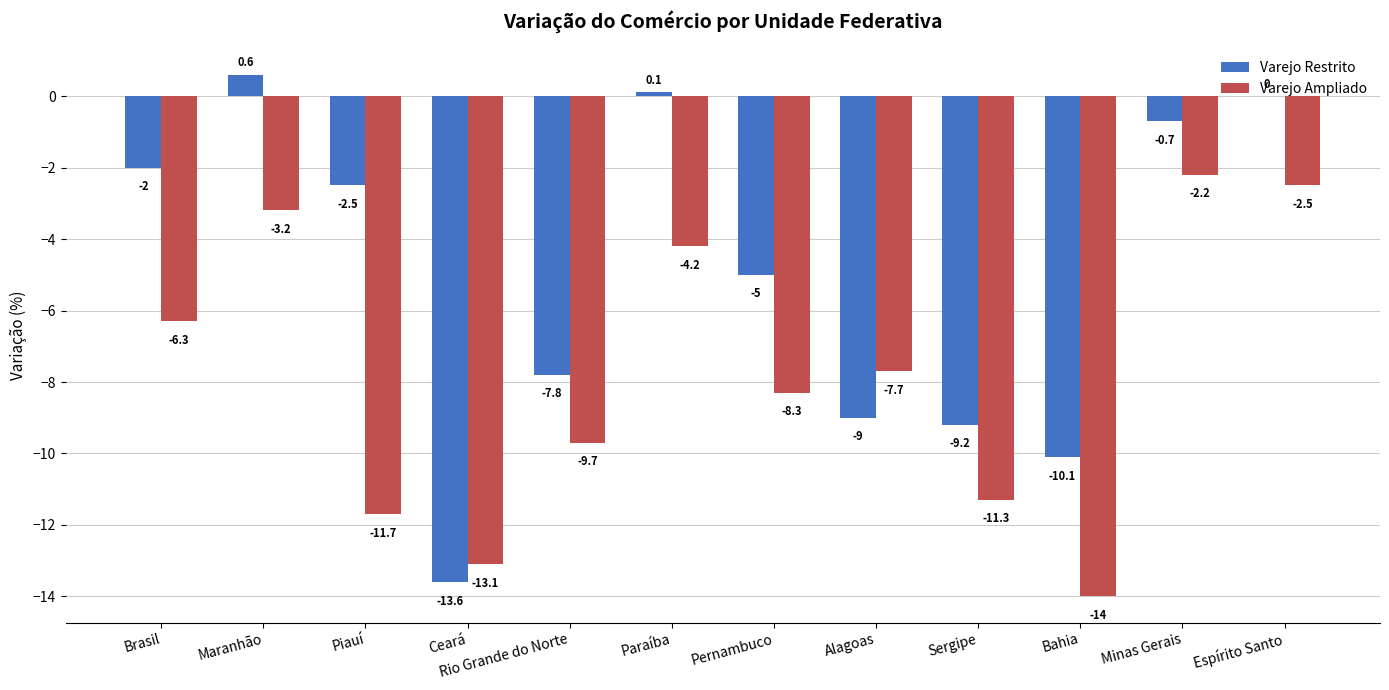

Which label corresponds to the largest value in the chart?

Maranhão